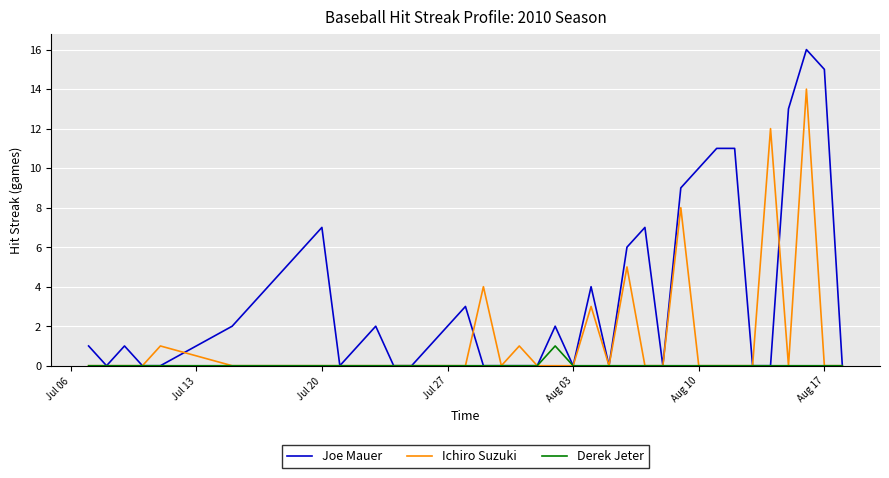

What is the maximum value for Ichiro Suzuki?

14